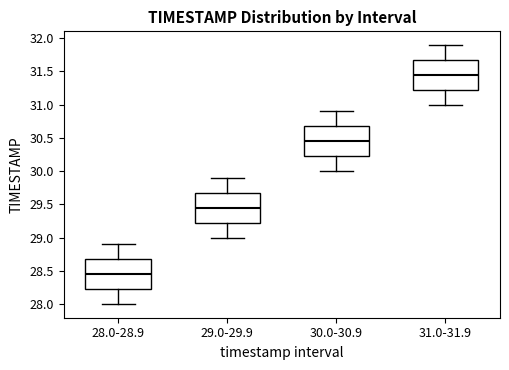

Which box has the highest median line?

31.0-31.9